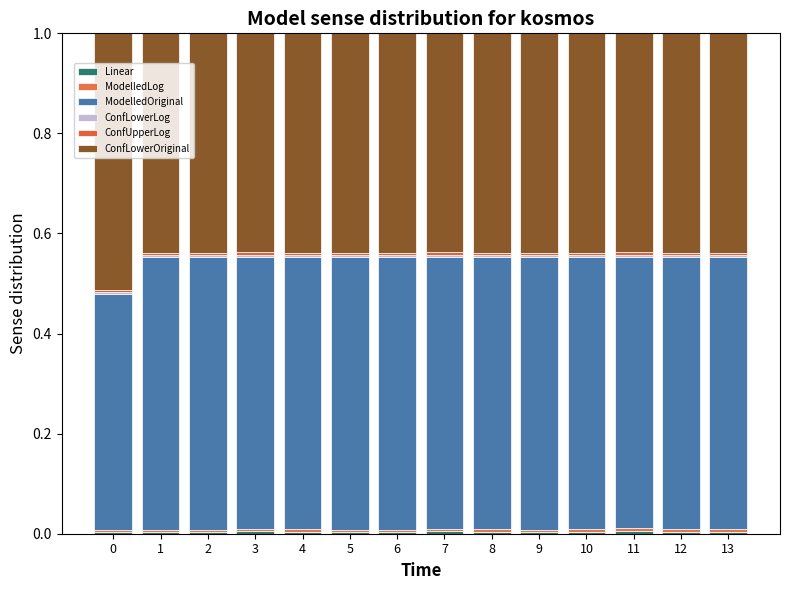

How many distinct data groups are displayed?

6